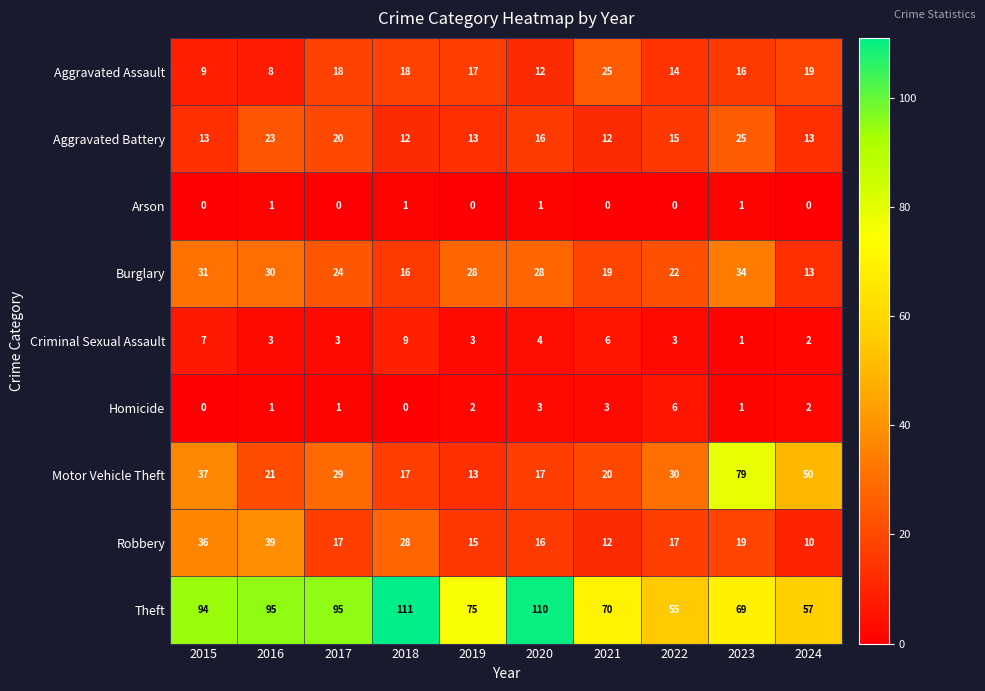

At how many categories does at least one series exceed 36?

10